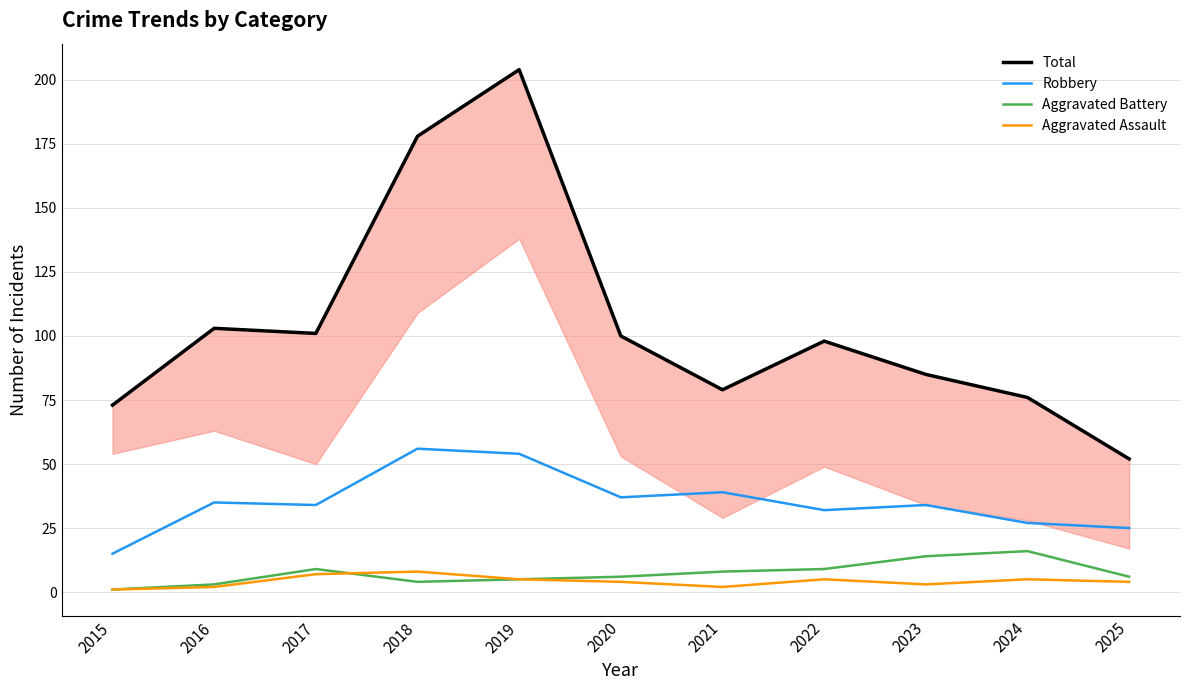

Where is the first local minimum for Aggravated Battery?

2018